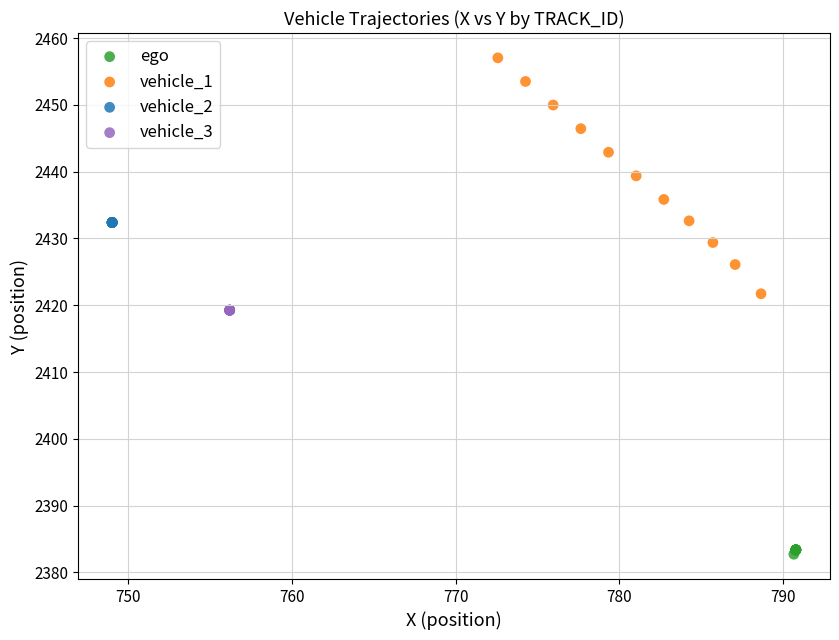

Which series contains the lowest Y value?

ego